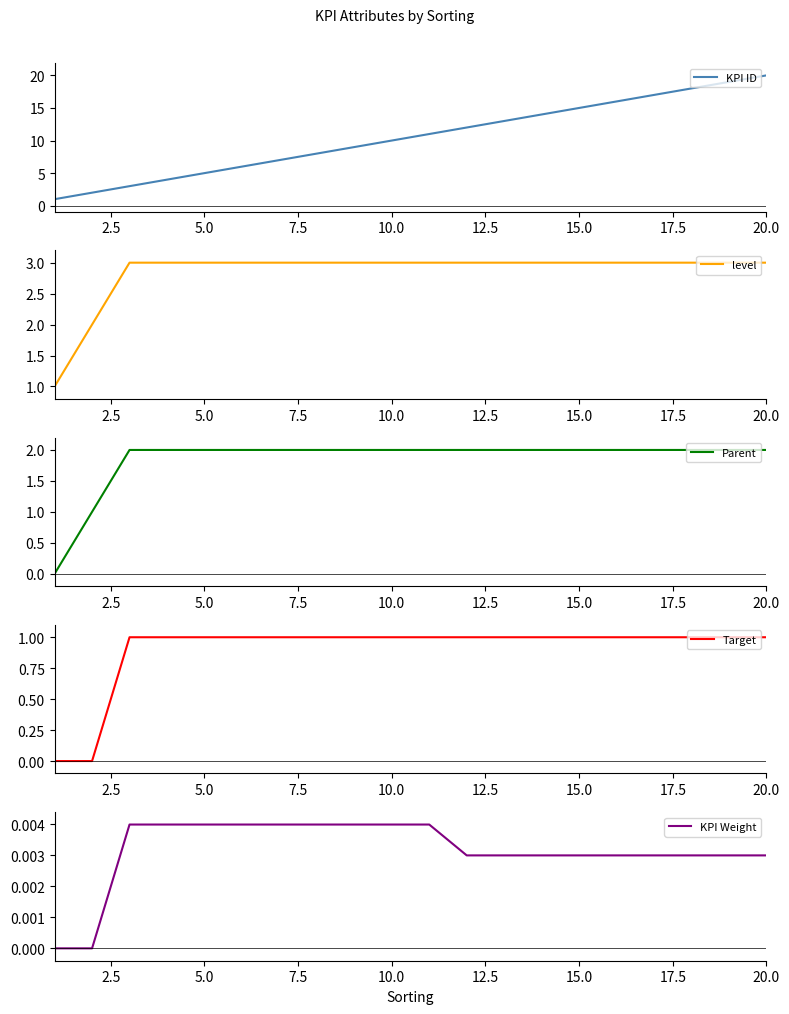

Is it true that KPI ID equals 2 at 10.0?

False